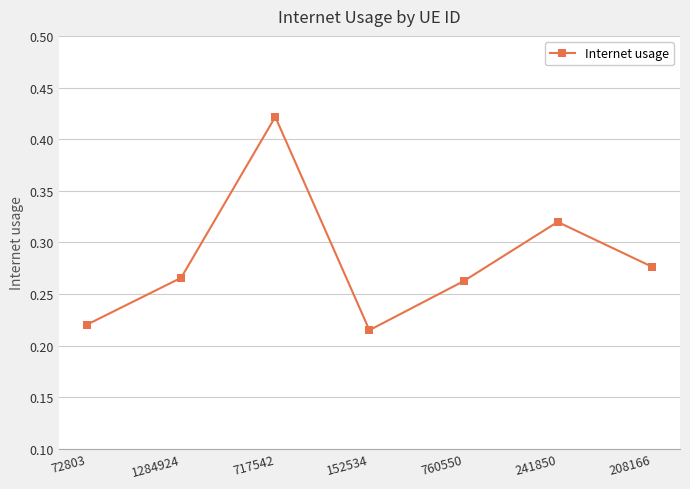

At which category does the data reach its first local valley?

152534